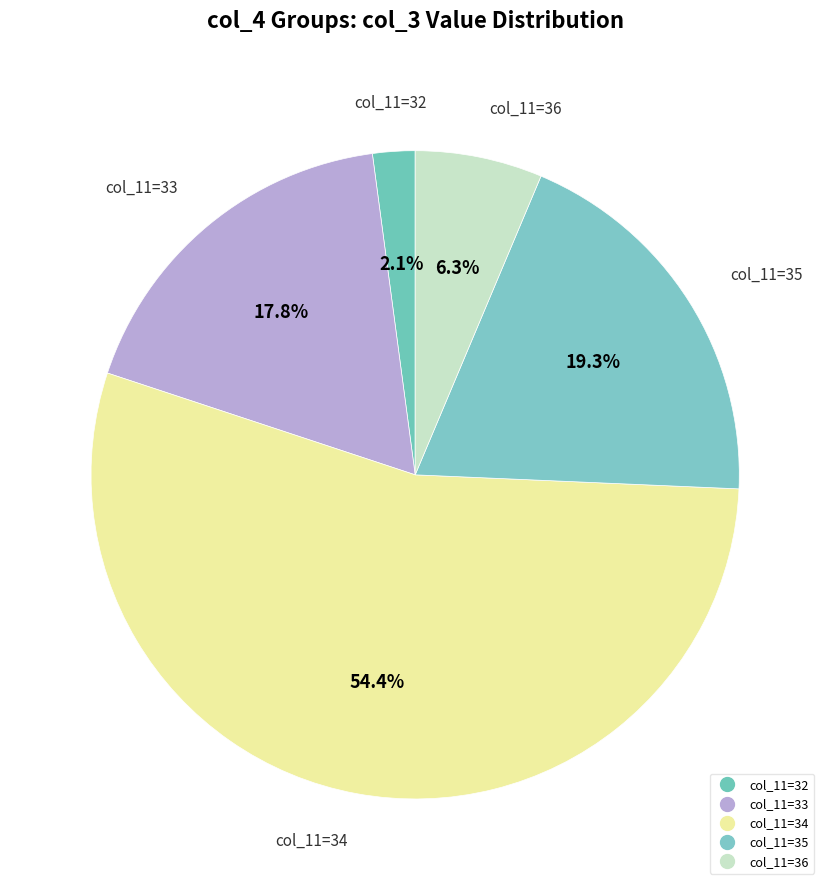

How many slices are in this pie chart?

5